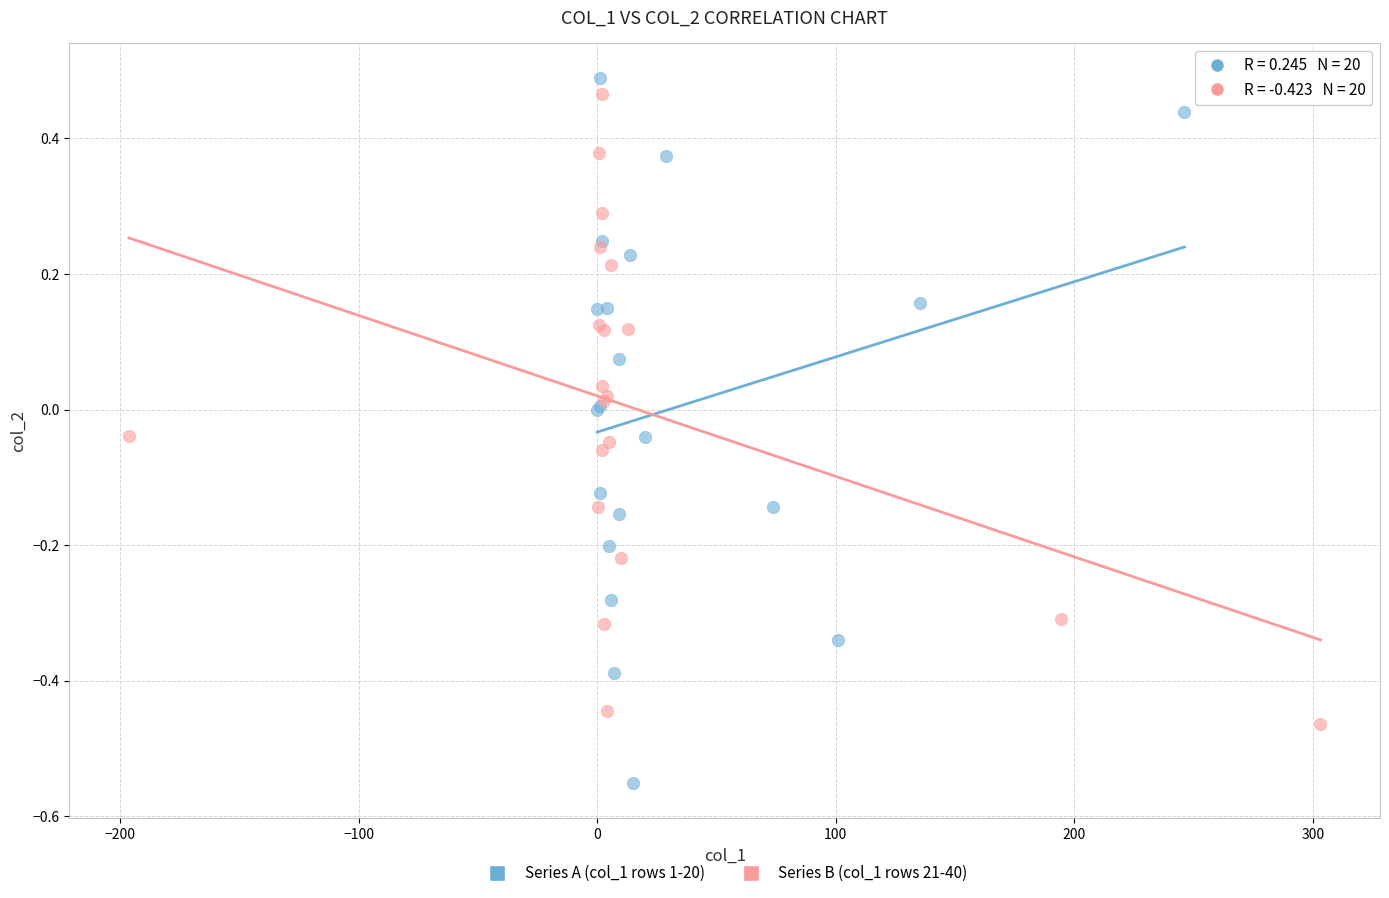

Which series reaches the minimum Y coordinate?

Series A (col_1 rows 1-20)